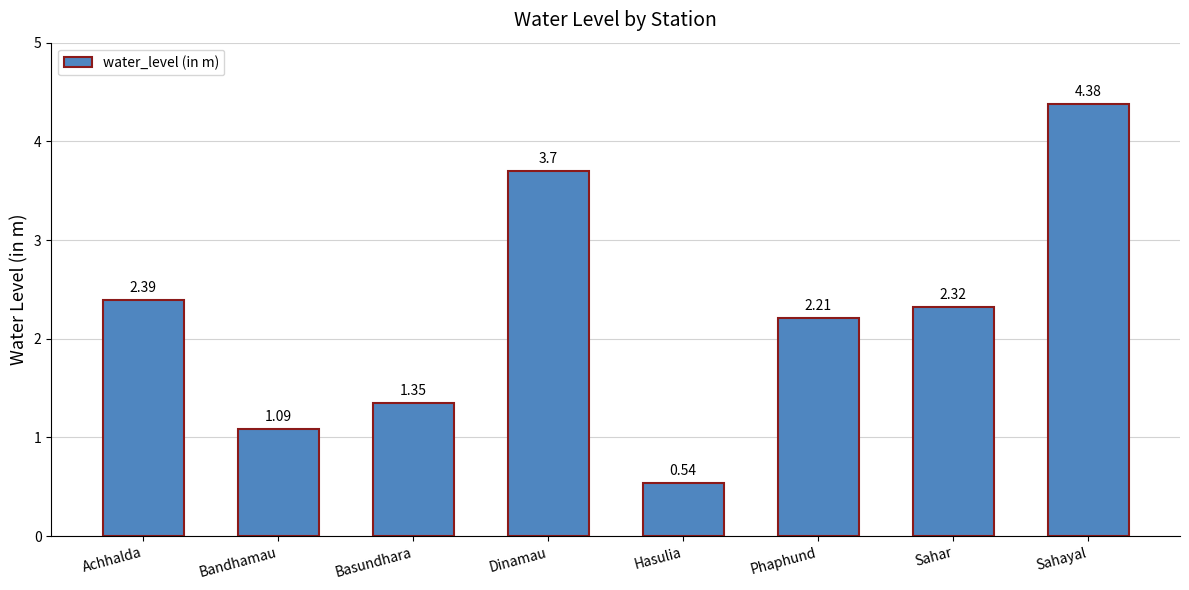

What is the difference between the values at Achhalda and Sahayal?

2.0